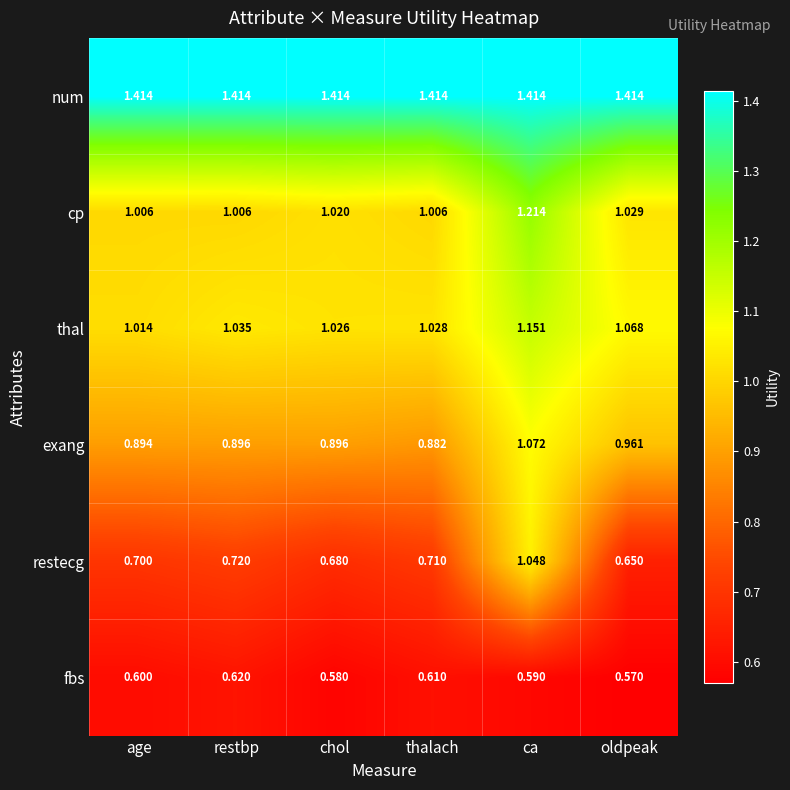

Which label corresponds to the smallest value in the chart?

oldpeak